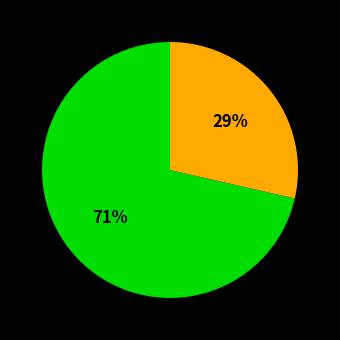

To the nearest percent, what is the average slice percentage?

50%